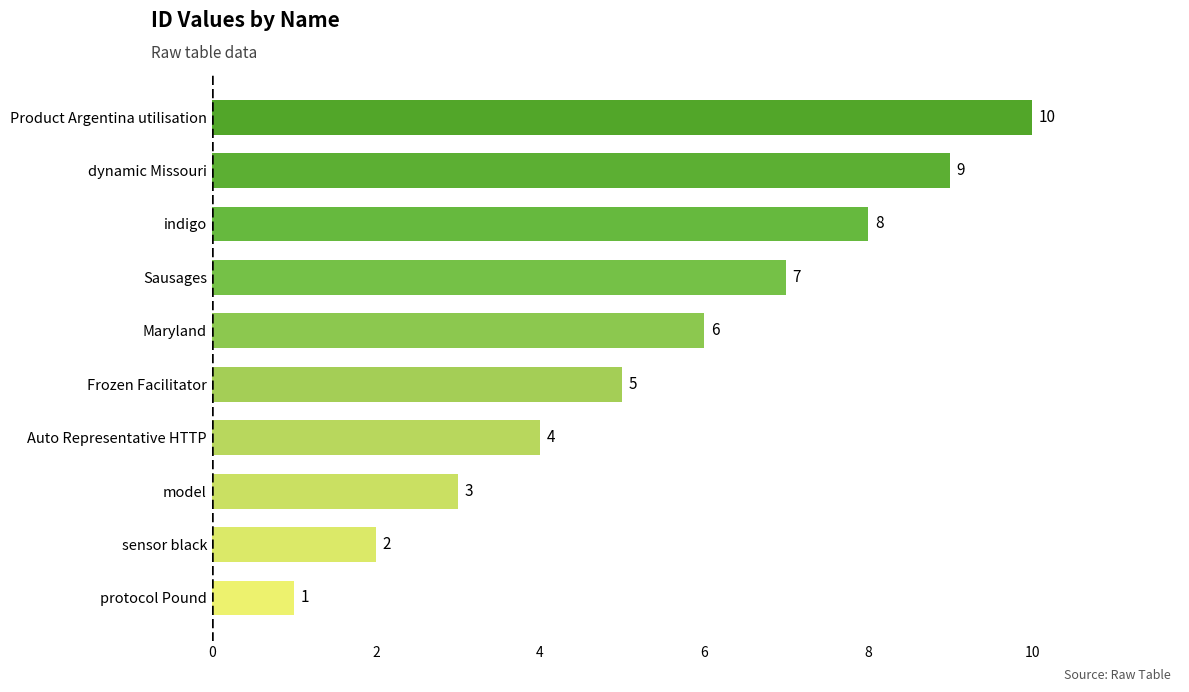

What is the sum of all values?

55